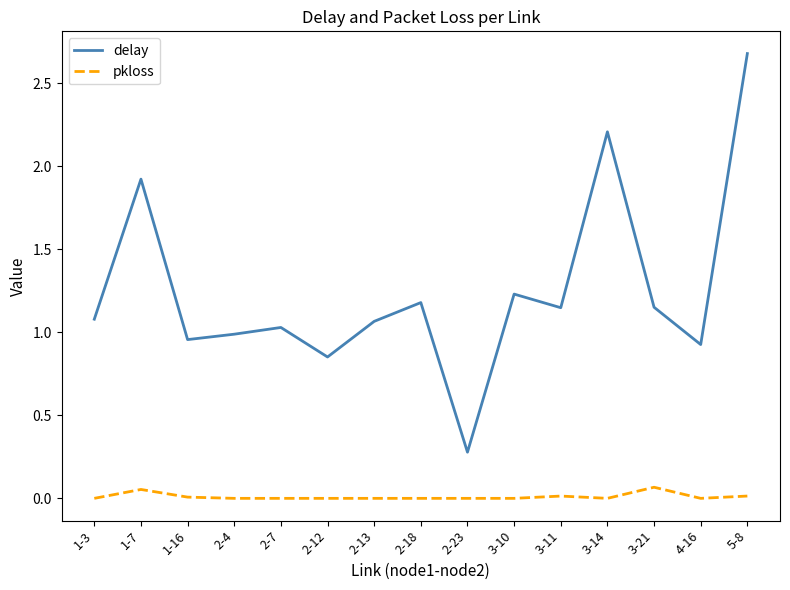

Which label corresponds to the largest value in the chart?

5-8